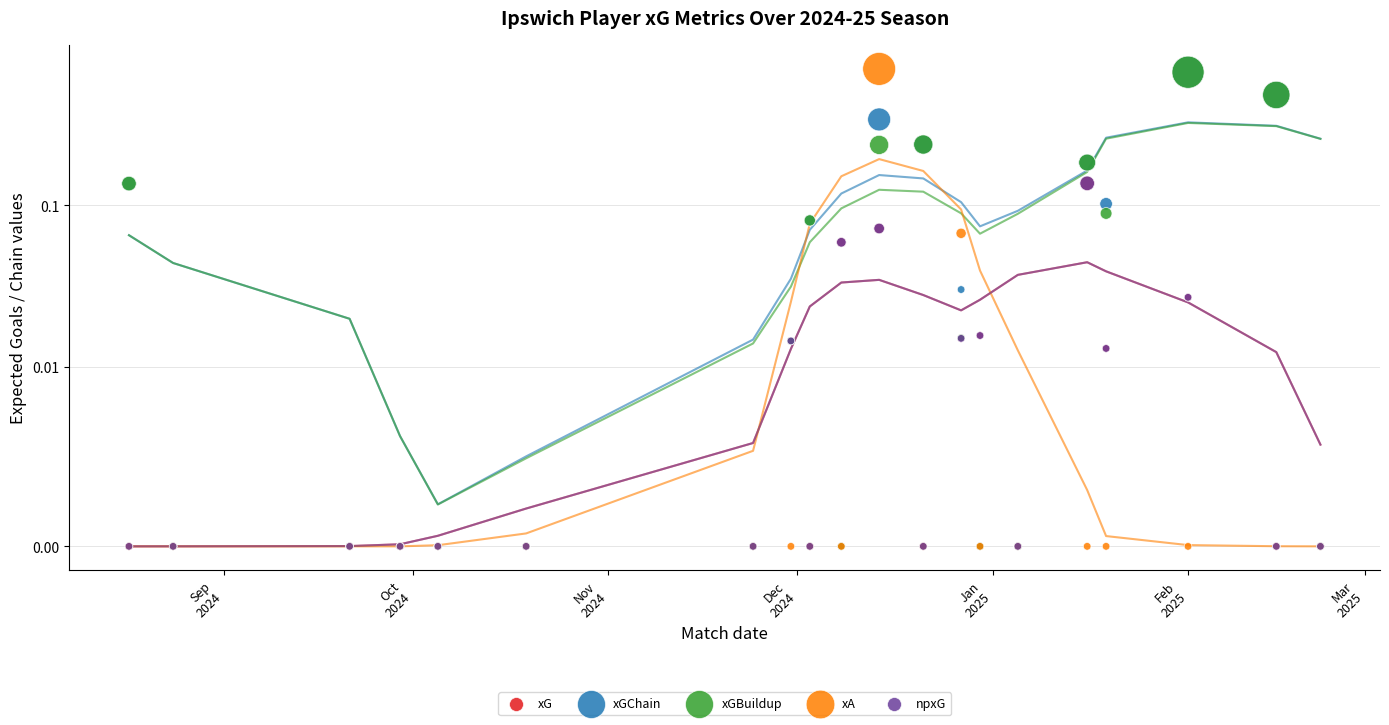

Which series has the largest Y range (max minus min)?

xA